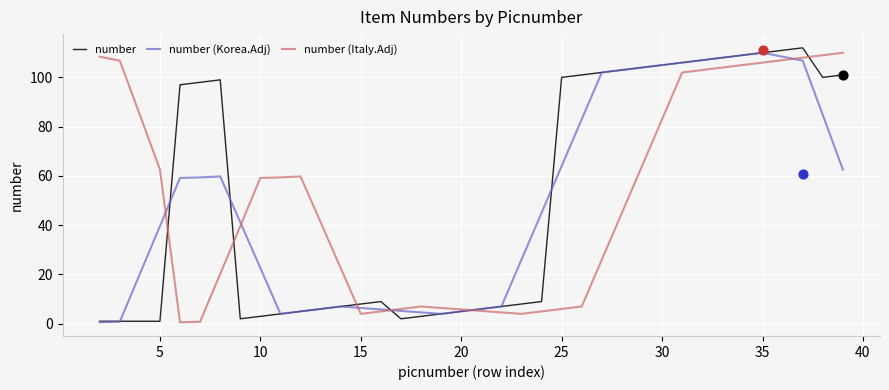

What are all the series names shown in the legend?

number, number (Korea.Adj), number (Italy.Adj)